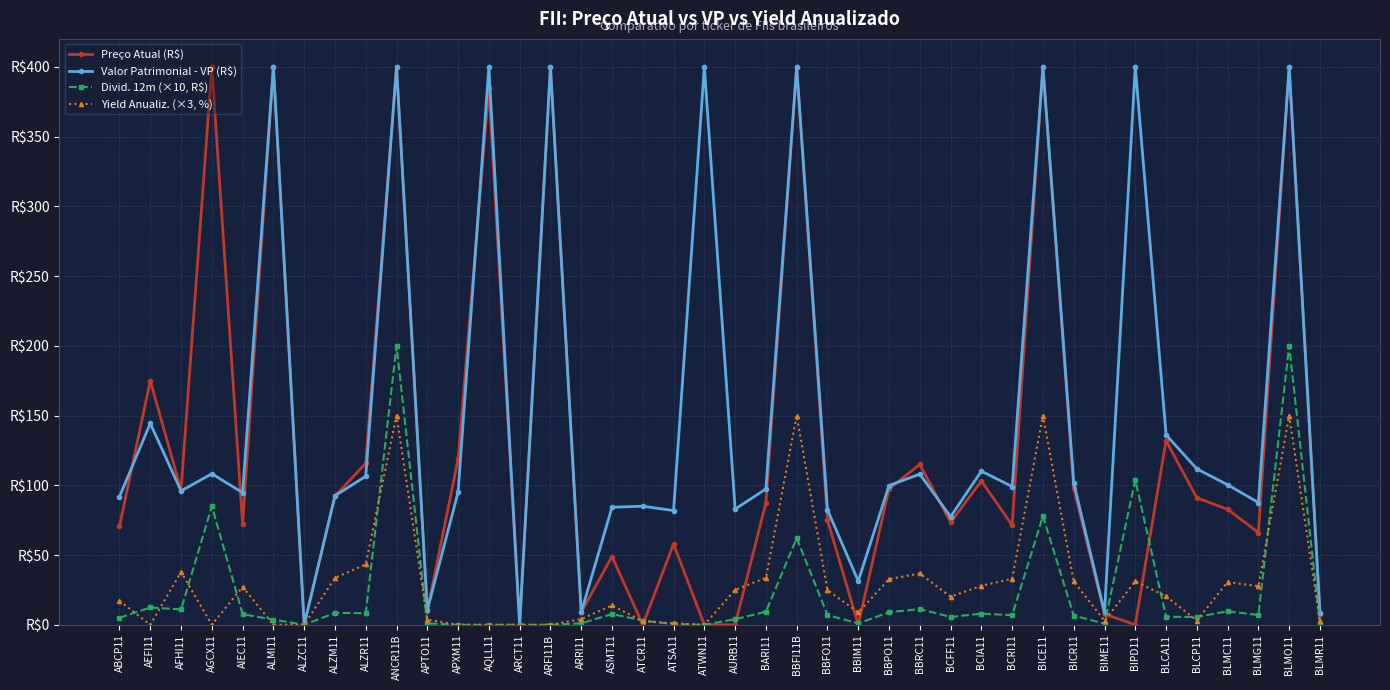

True or false: Preço Atual (R$) and Valor Patrimonial - VP (R$) intersect in this chart.

True